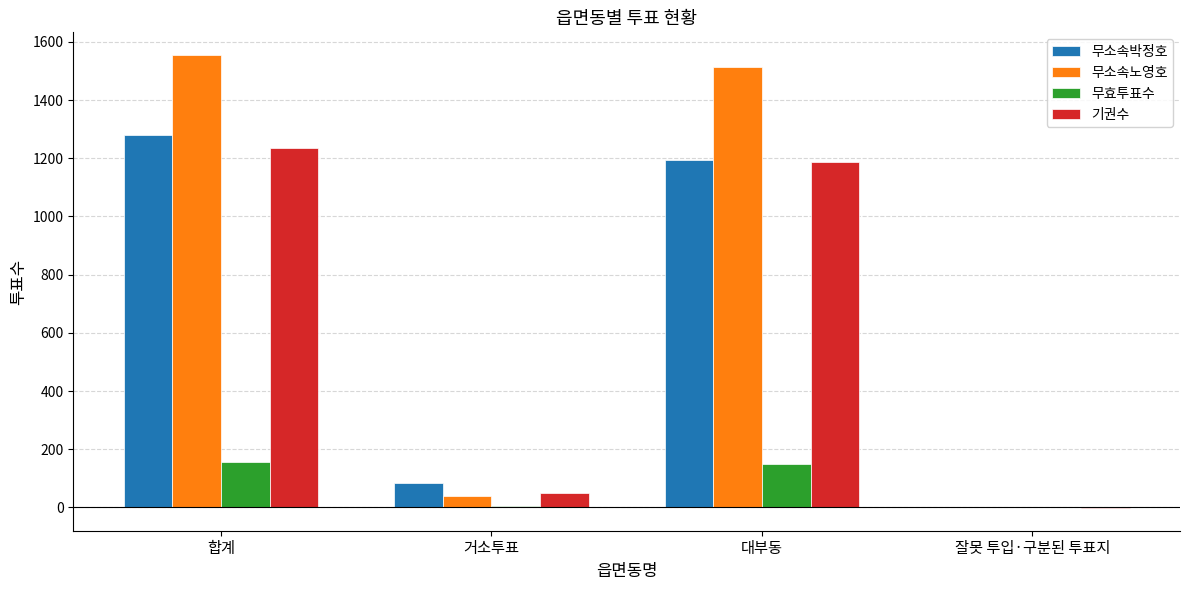

The value of 기권수 at 합계 is 1236. True or false?

True